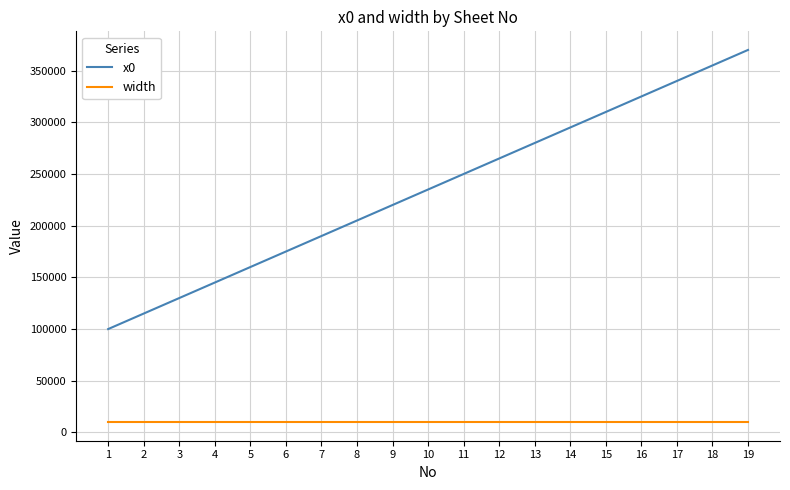

True or false: x0 and width cross at least once.

False